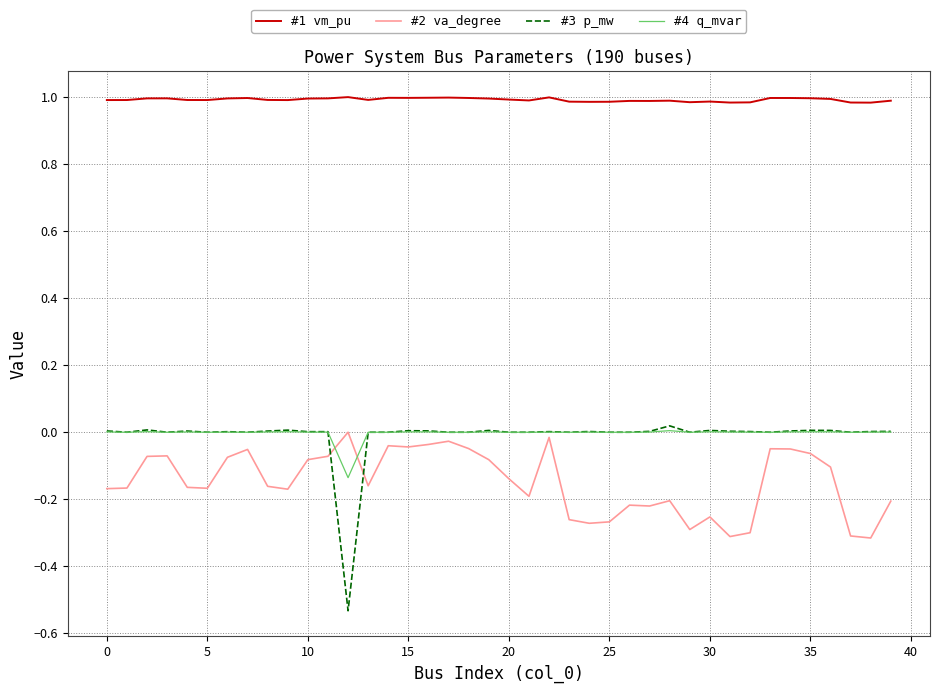

Which series has the largest total across all categories?

#1 vm_pu